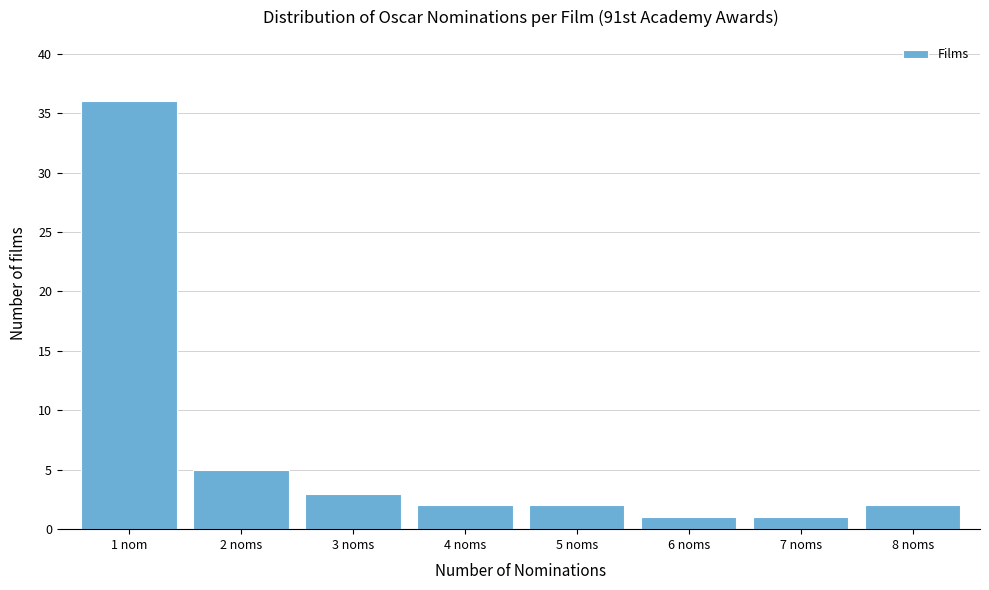

Reading left to right, list all the values displayed in this chart.

1 nom=36	2 noms=5	3 noms=3	4 noms=2	5 noms=2	6 noms=1	7 noms=1	8 noms=2